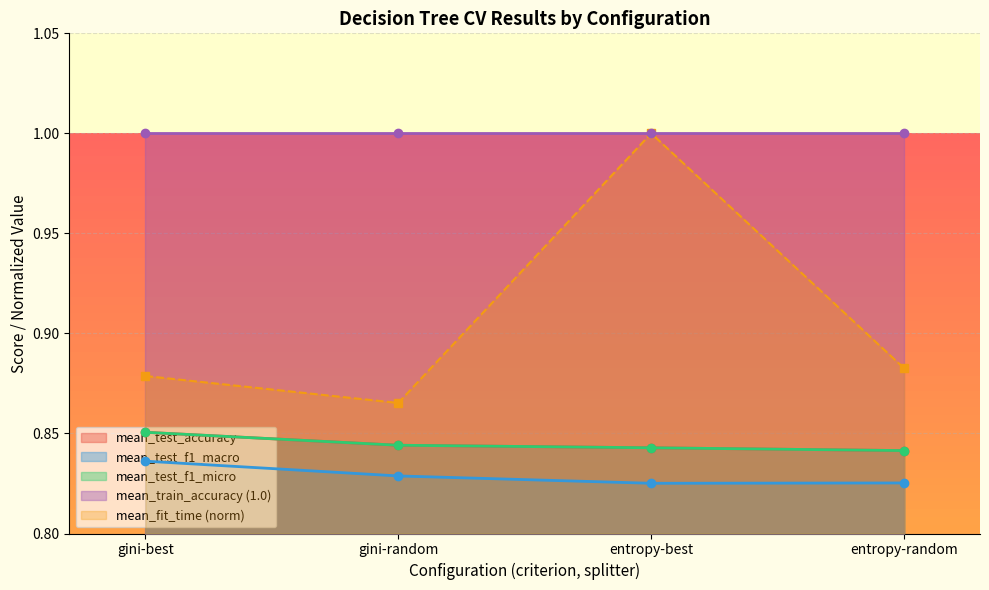

Does the chart display data point markers on the line(s)?

Yes